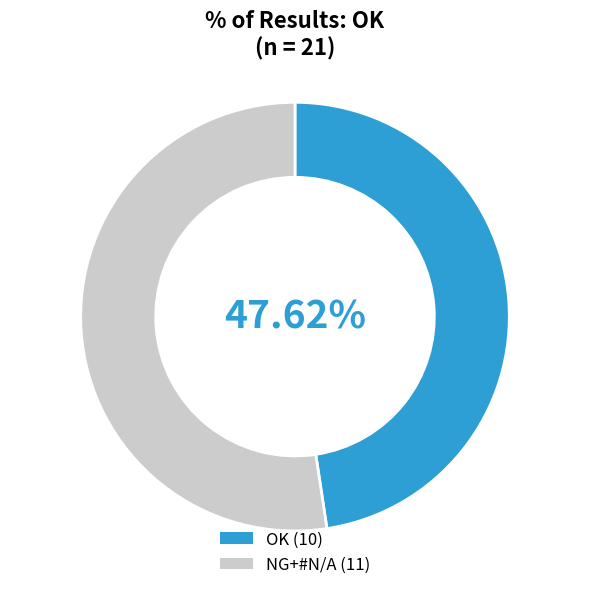

How many slices are in this pie chart?

2